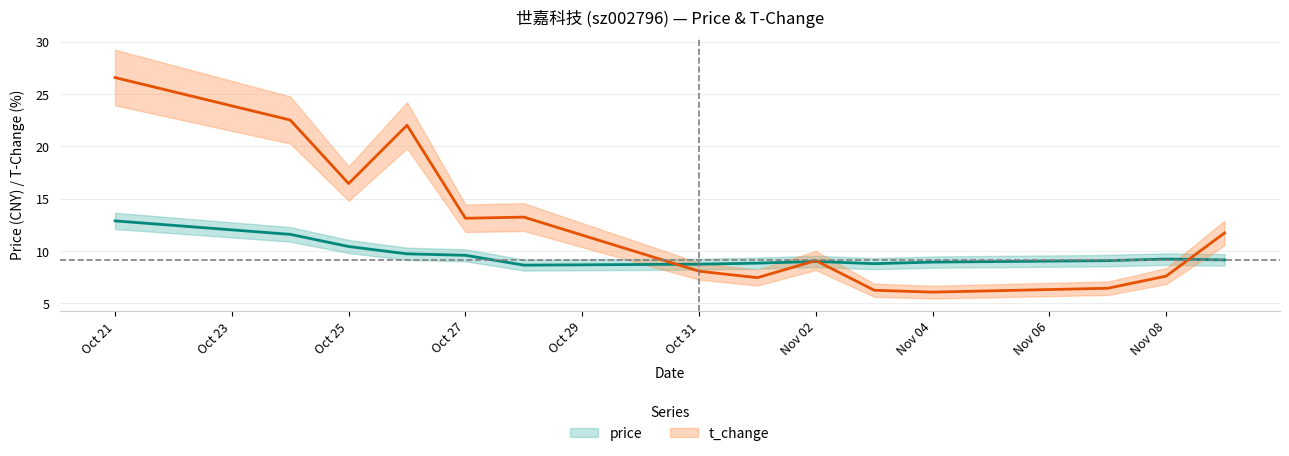

Does the chart display data point markers on the line(s)?

No